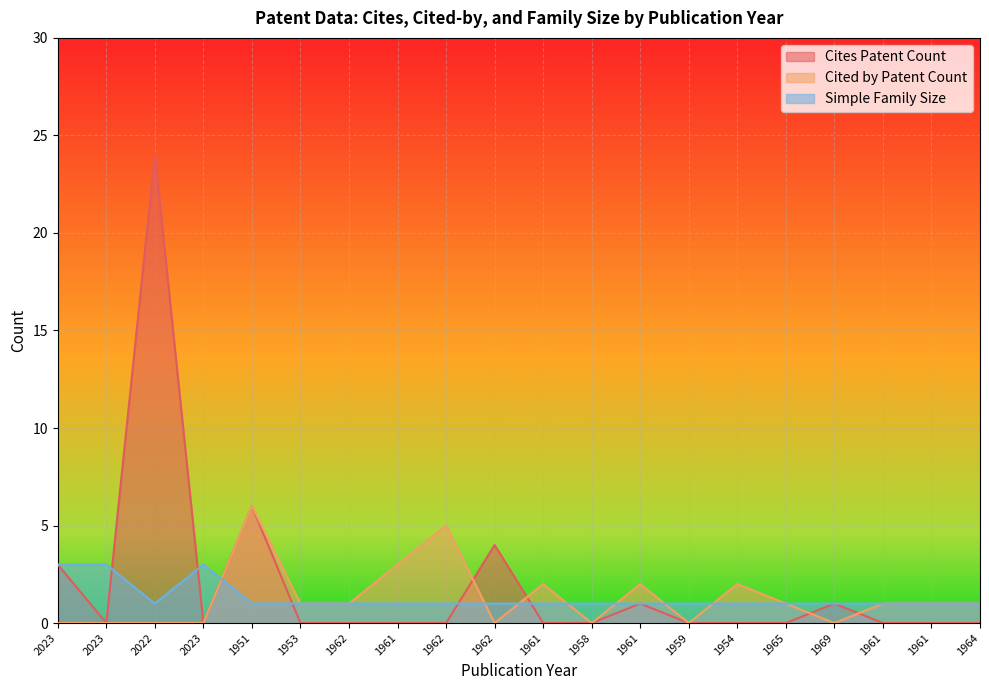

What is the value of the Simple Family Size point at the 19th from the left?

1